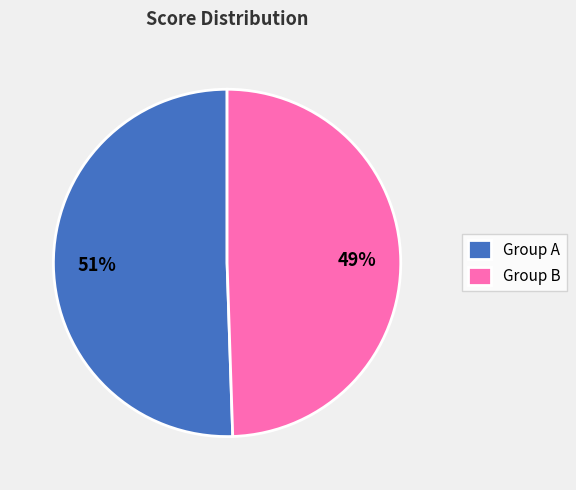

To the nearest percent, what portion does Group A represent?

51%